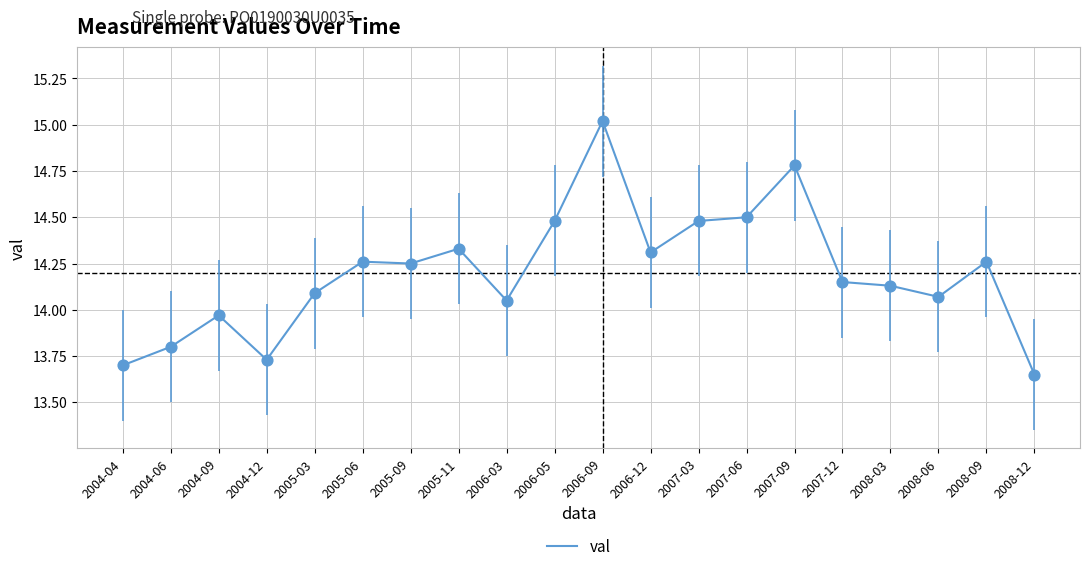

What is the change in value from 2004-04 to 2008-03?

+0.4